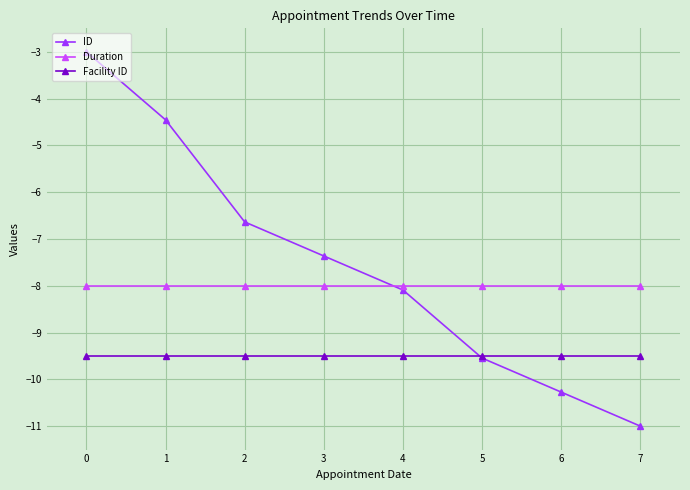

What is the greatest value displayed?

-3.0